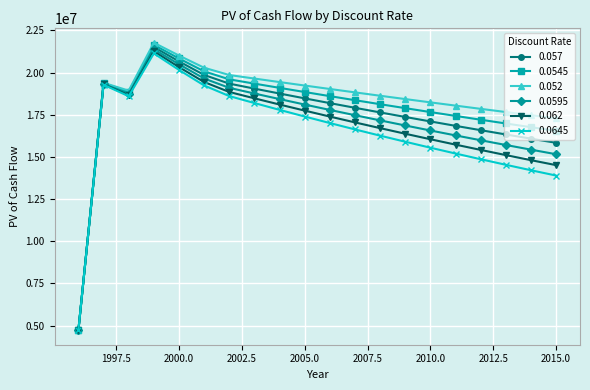

Which series has the widest spread of values?

0.052